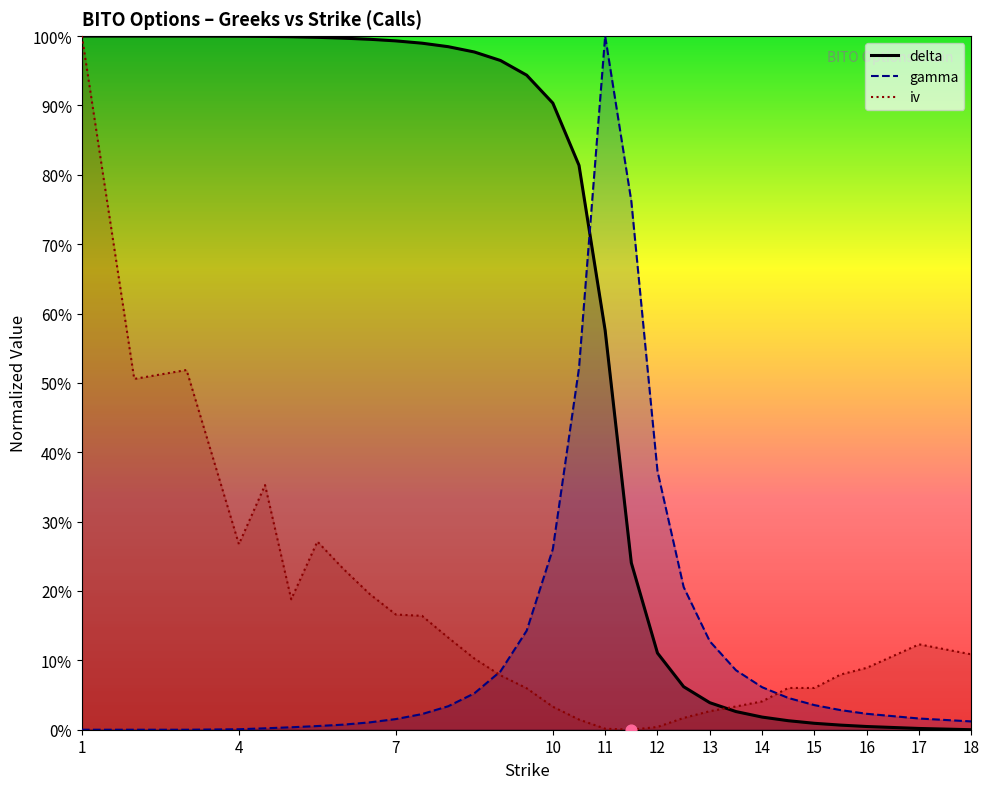

Which series contains the highest Y value?

delta